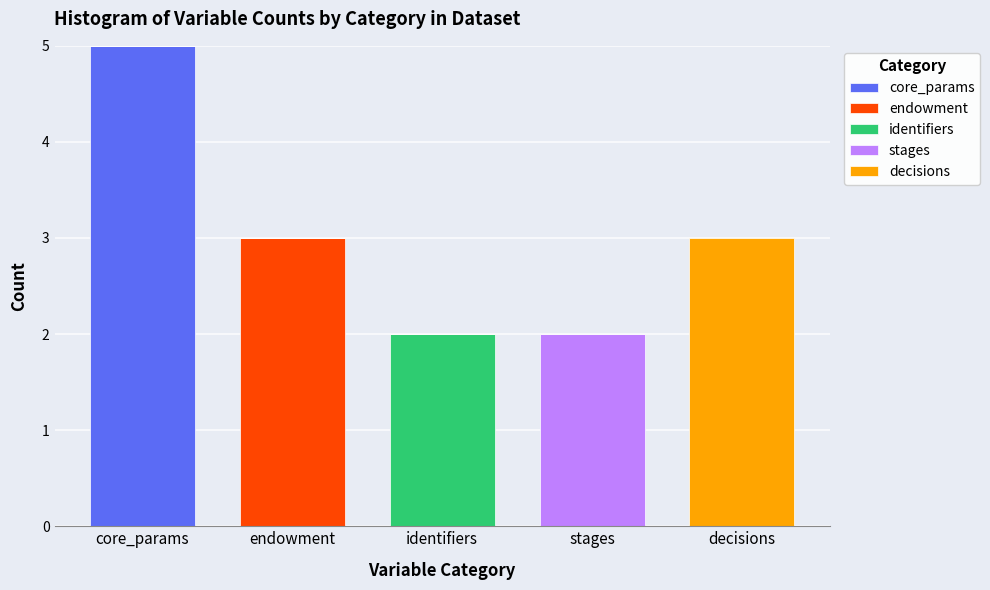

Reading right to left, what are the values for core_params?

decisions=0	stages=0	identifiers=0	endowment=0	core_params=5